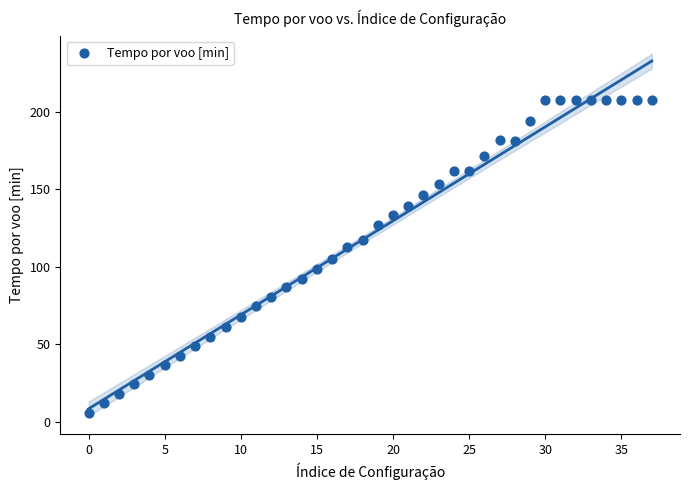

What is the range of Y values (max minus min)?

202.0